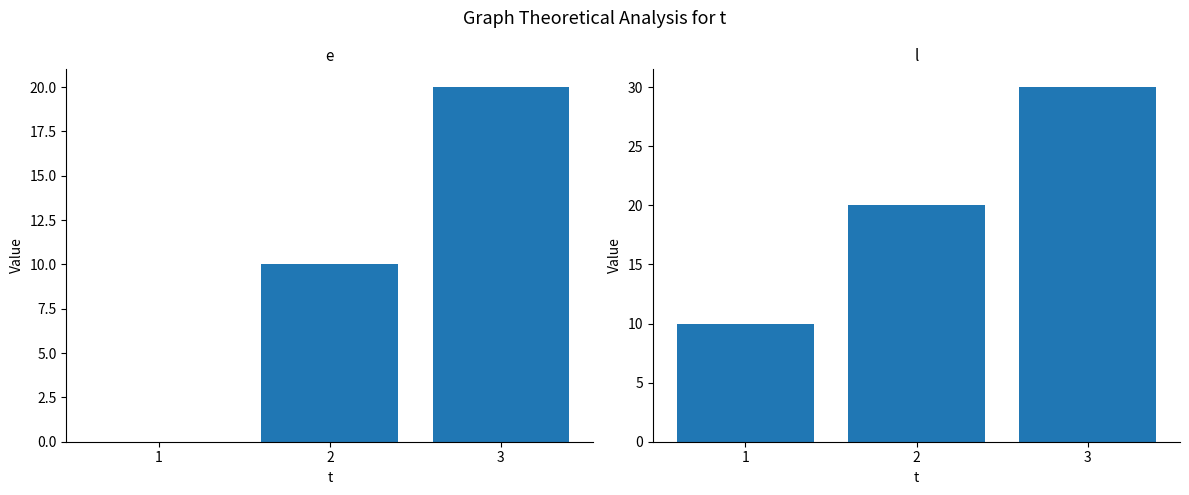

At 1, list the series in order from largest to smallest.

l, e